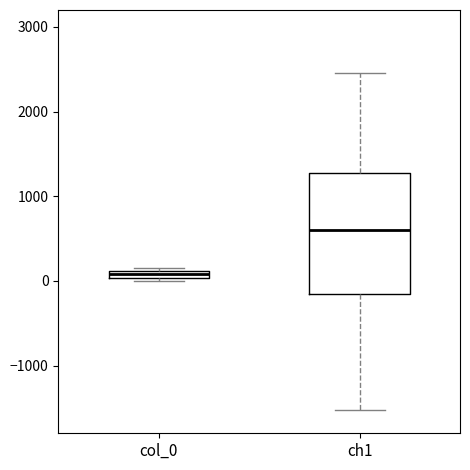

Where does the median line of the box for ch1 sit on the y-axis? The values are not printed on the chart, so give them approximately, as read against the axis.

600